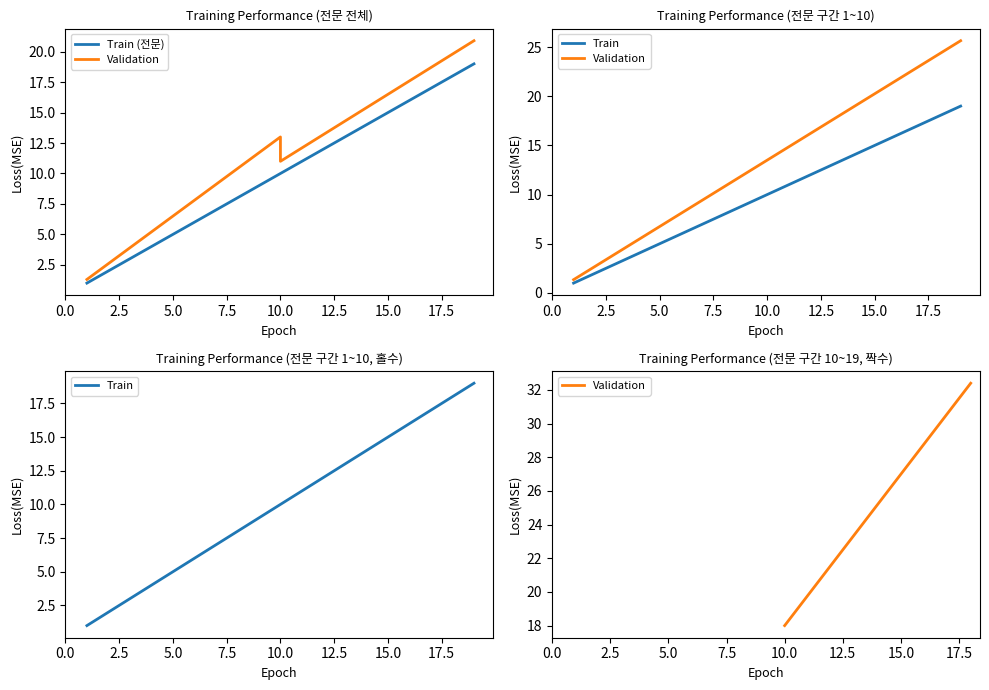

How many categories are shown in the chart?

19